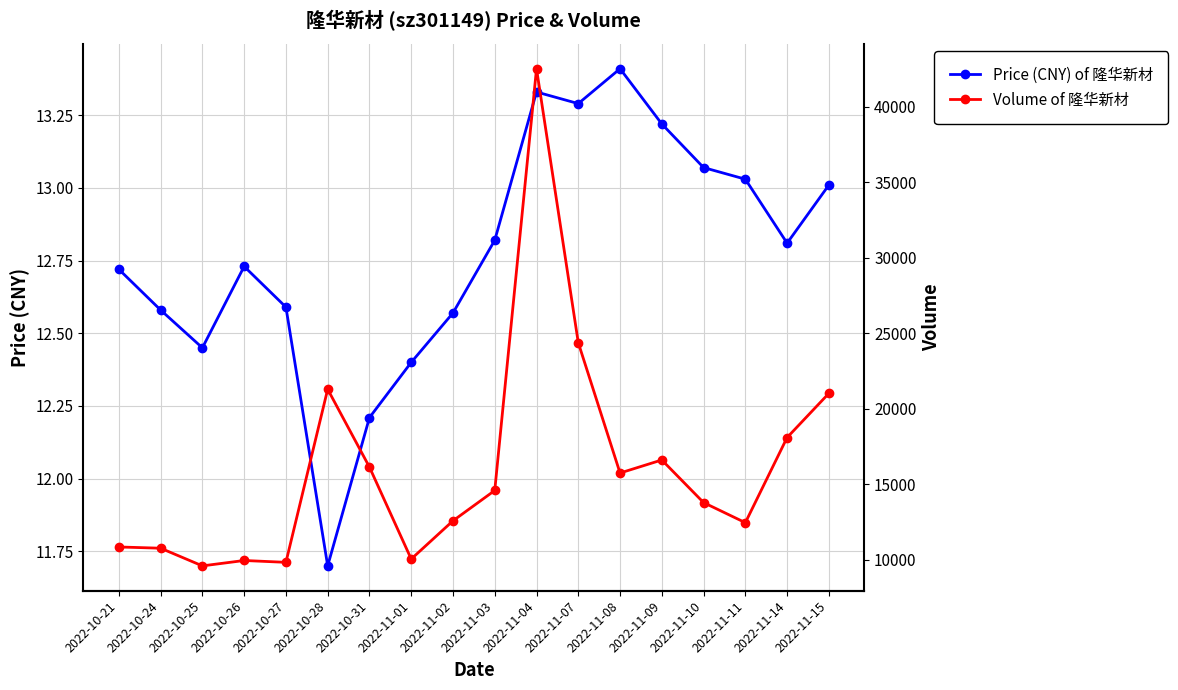

True or false: Volume of 隆华新材 and Price (CNY) of 隆华新材 intersect in this chart.

False